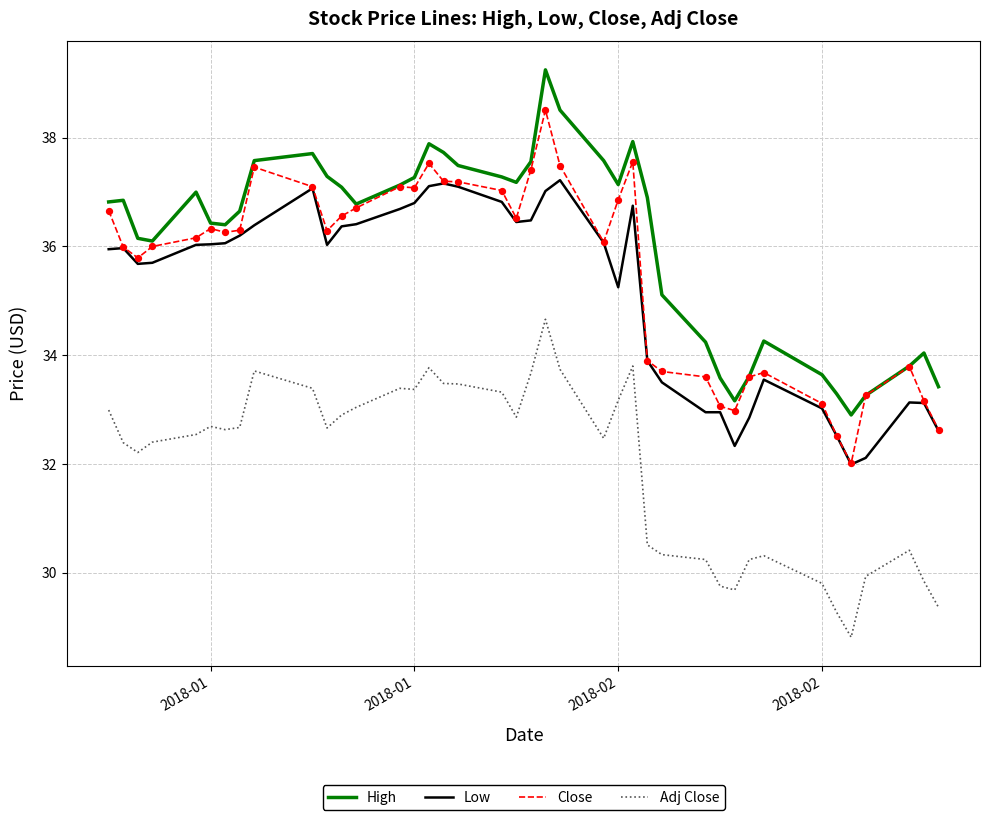

Which series has the largest total across all categories?

High